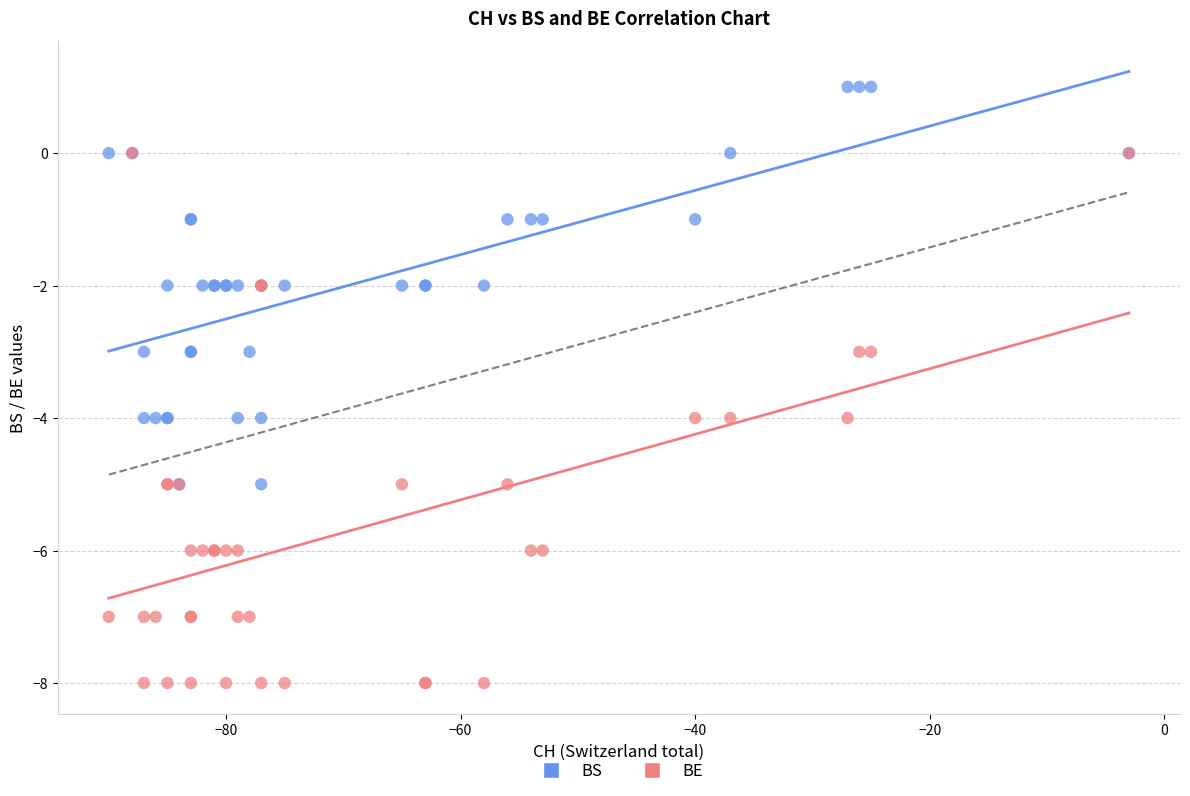

Which series has the largest Y range (max minus min)?

BE